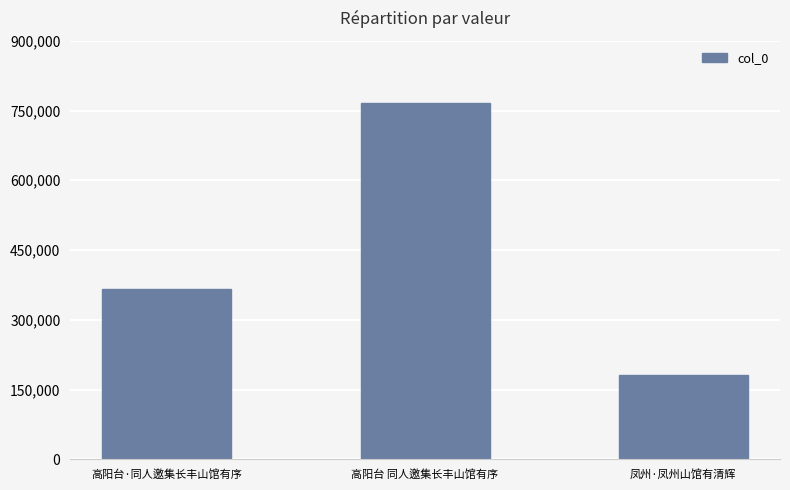

Reading left to right, transcribe all the data shown in this chart.

365931	766525	181509